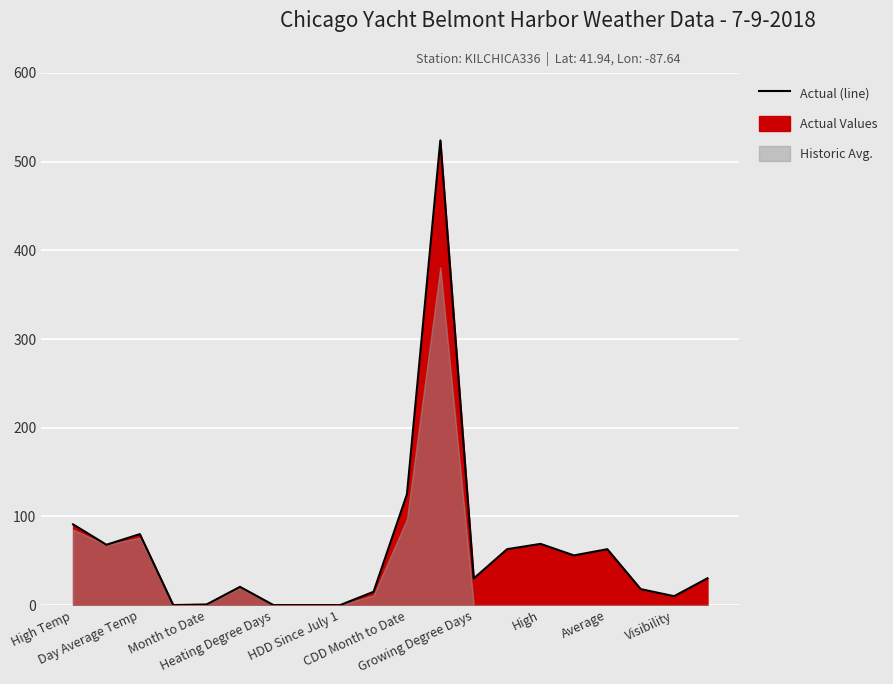

Is it true that the value at Average is 16.5?

False